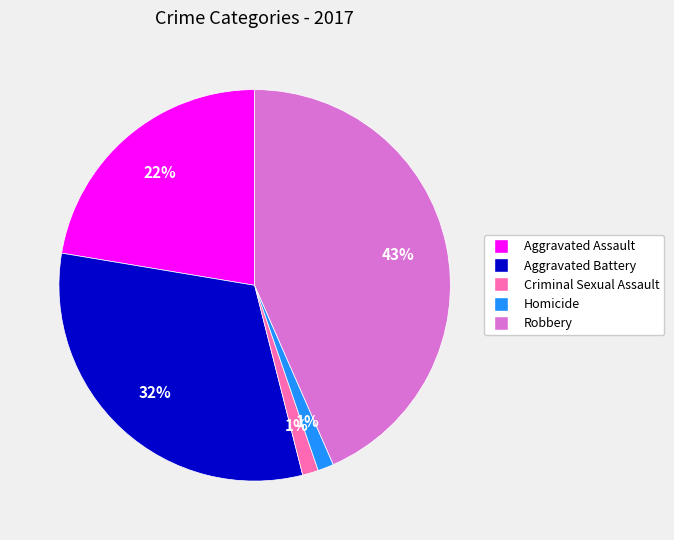

Is it true that Homicide is 11% of the pie?

False